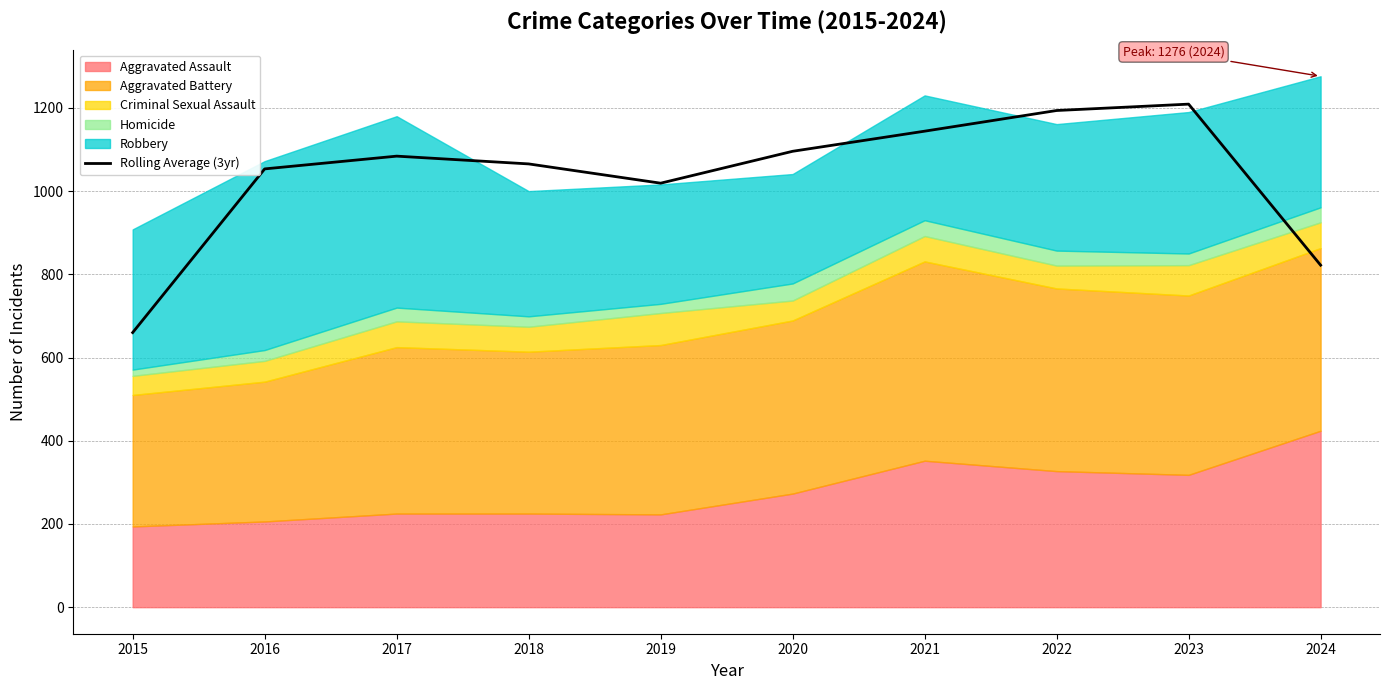

The chart shows a value of 585.8 at 2021. True or false?

False